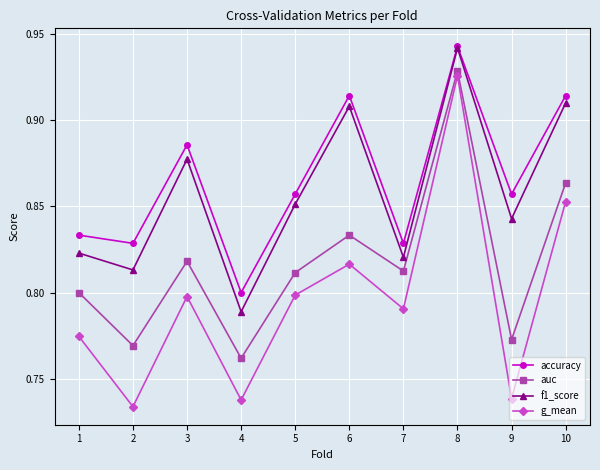

What is the sum of the accuracy values at 5 and 2?

1.7